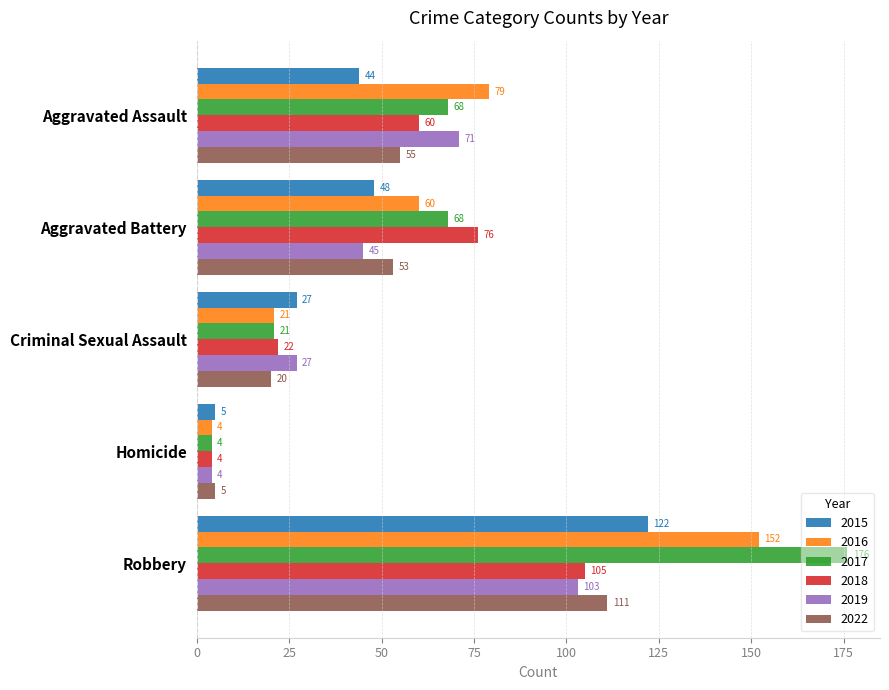

Read the 2016 value at Aggravated Battery, to the nearest 5.

60